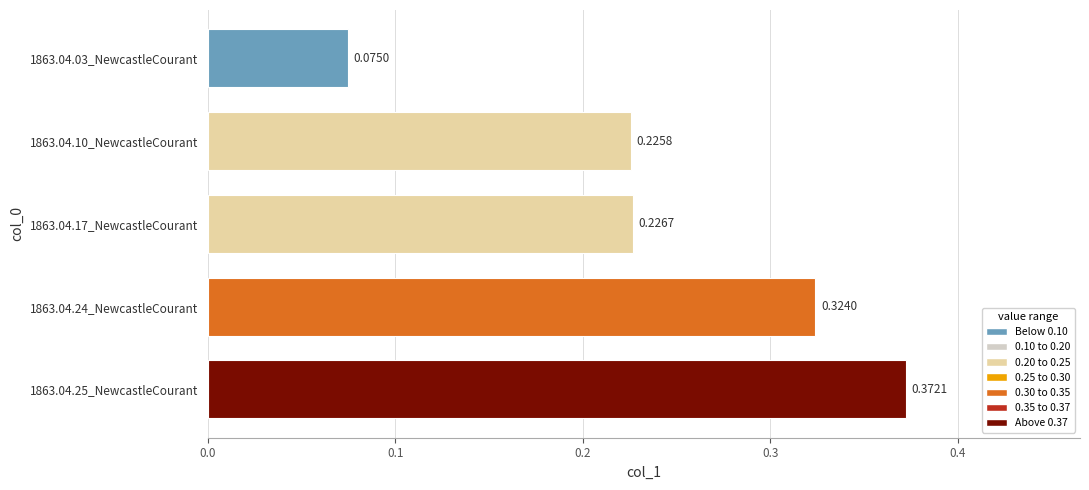

Between 1863.04.10_NewcastleCourant and 1863.04.24_NewcastleCourant, which is larger?

1863.04.24_NewcastleCourant